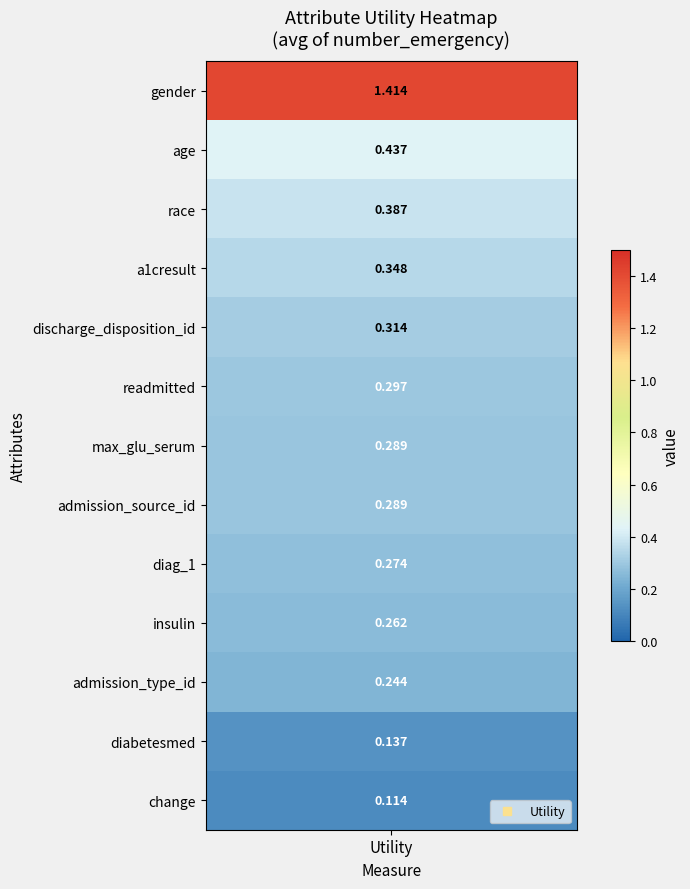

What is the maximum value shown in the chart?

1.4